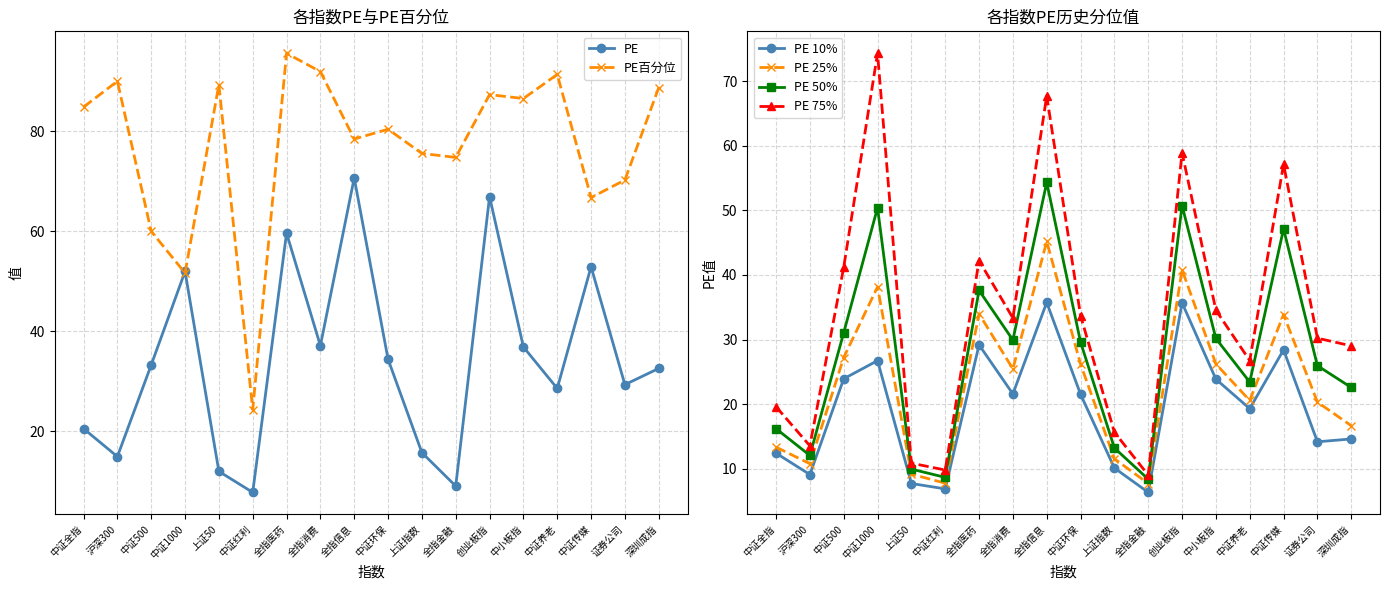

What is the smallest value displayed?

6.3